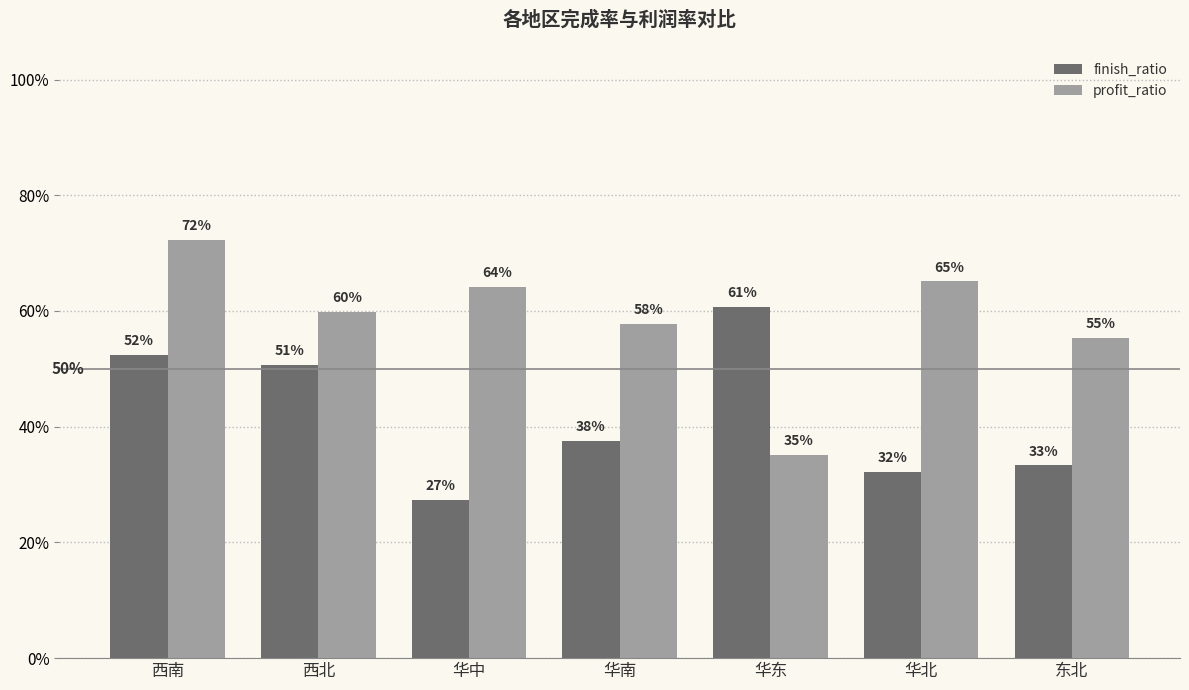

Does the chart contain stacked bars?

No